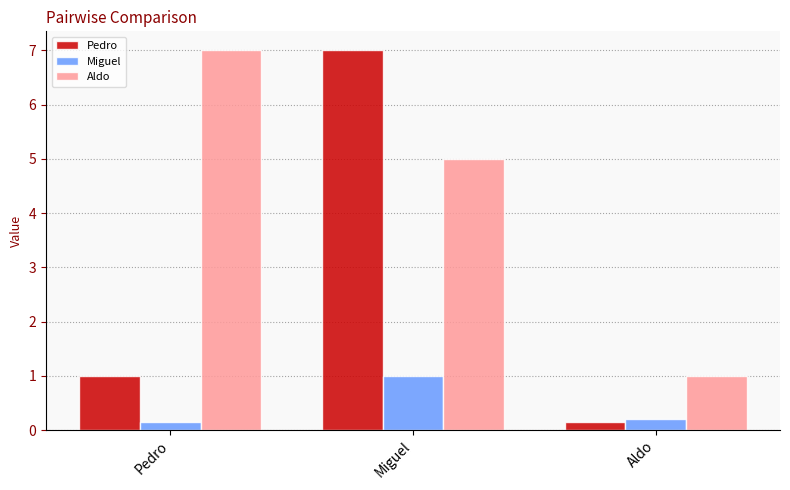

Rank the series at Miguel from highest to lowest value.

Pedro, Aldo, Miguel